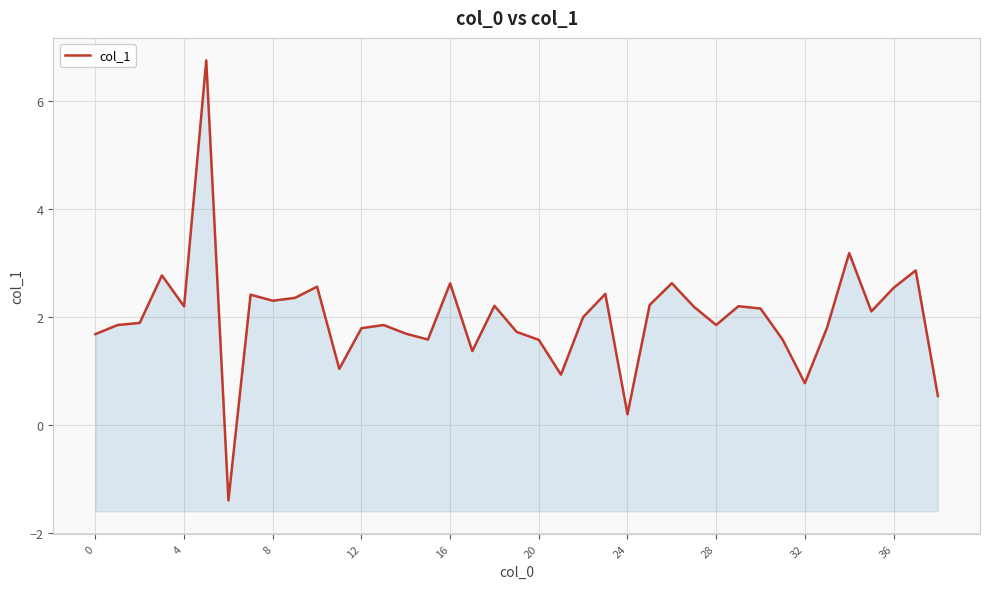

What is the sum of all values?

76.8